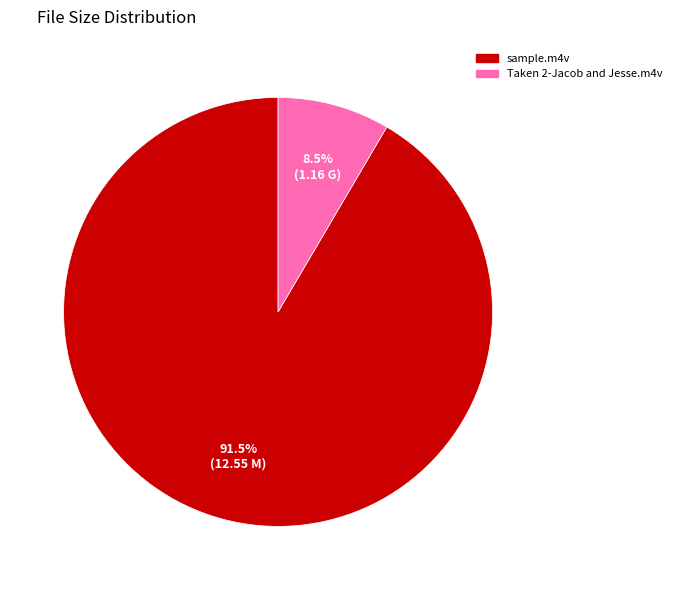

What is the smallest slice in the pie chart?

Taken 2-Jacob and Jesse.m4v